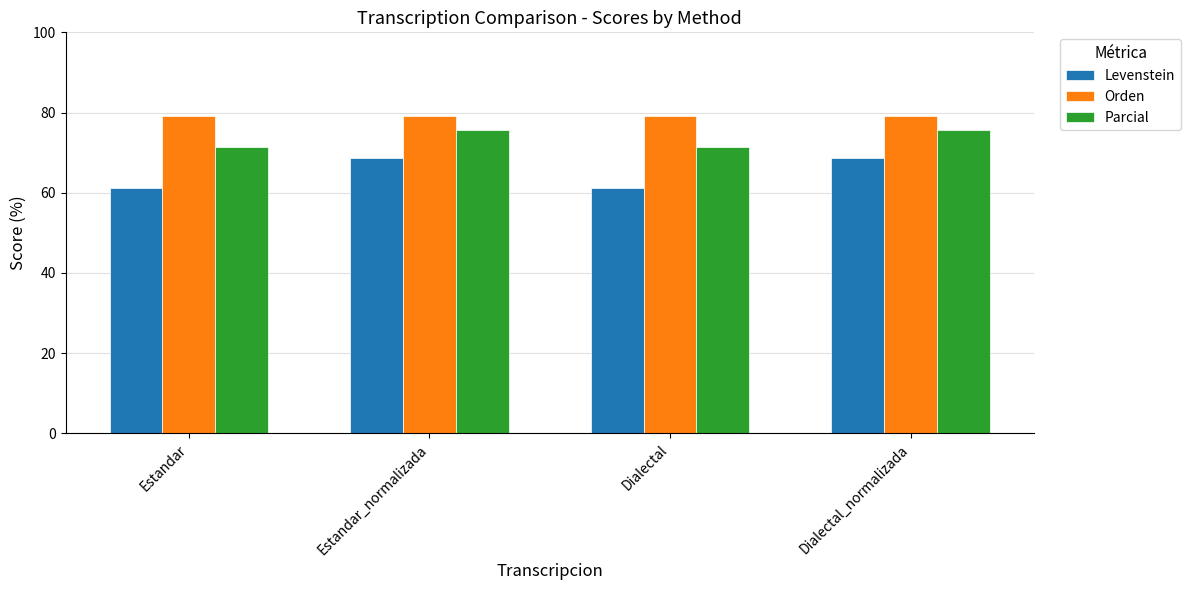

What is the greatest value displayed?

79.1